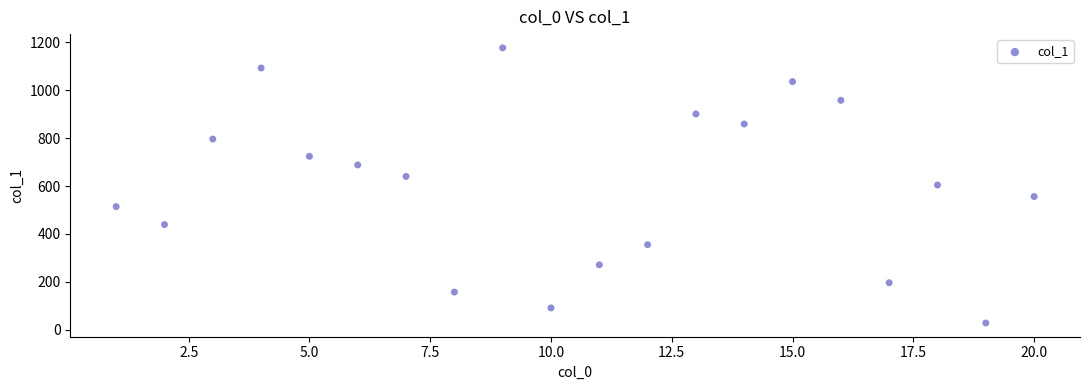

What is the range of Y values (max minus min)?

1149